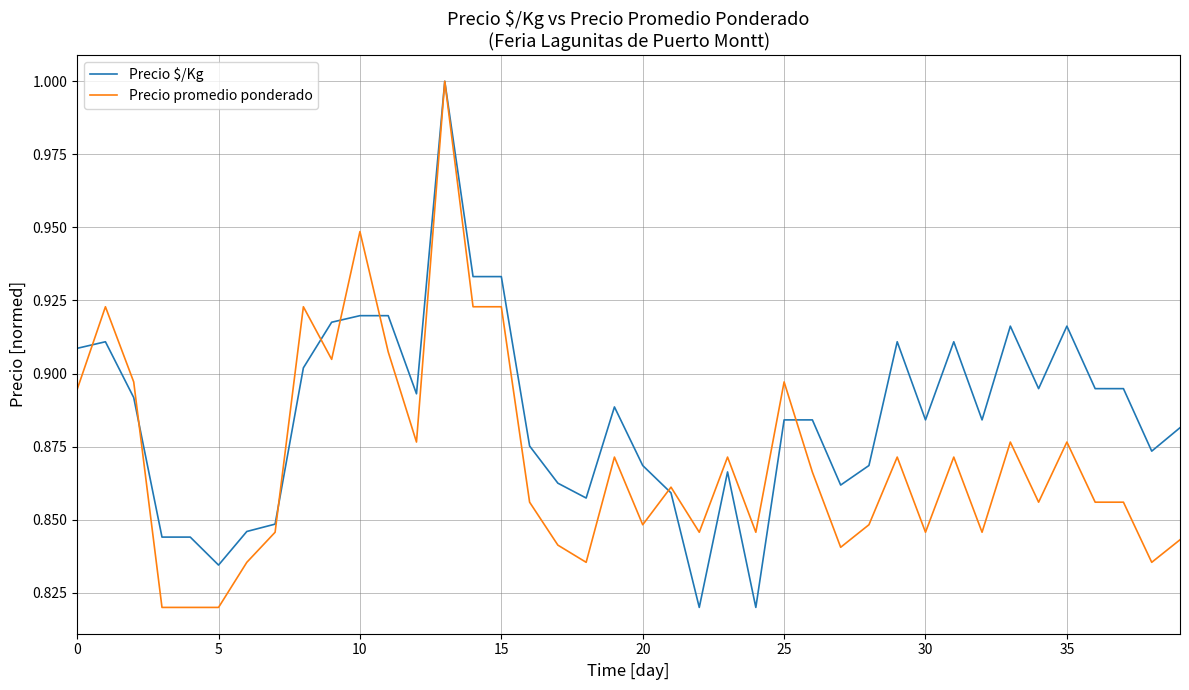

Does the chart have visible grid lines?

Yes